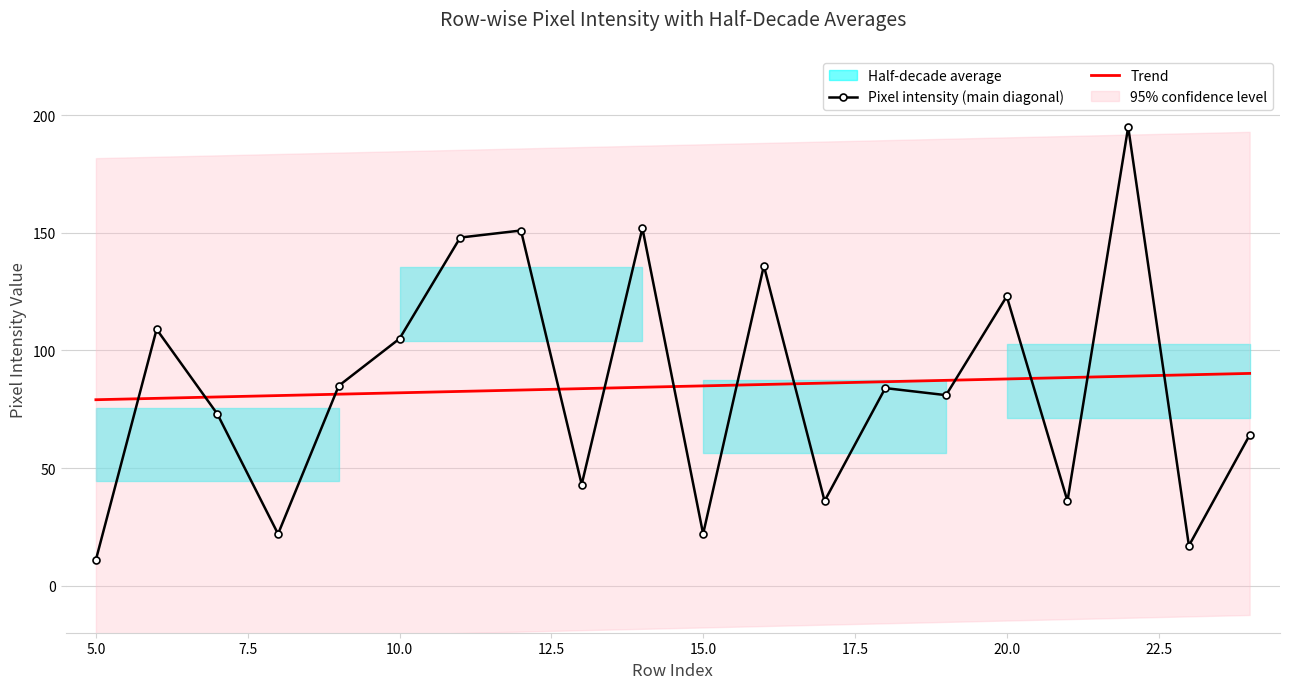

True or false: Trend and Pixel intensity (main diagonal) cross at least once.

True